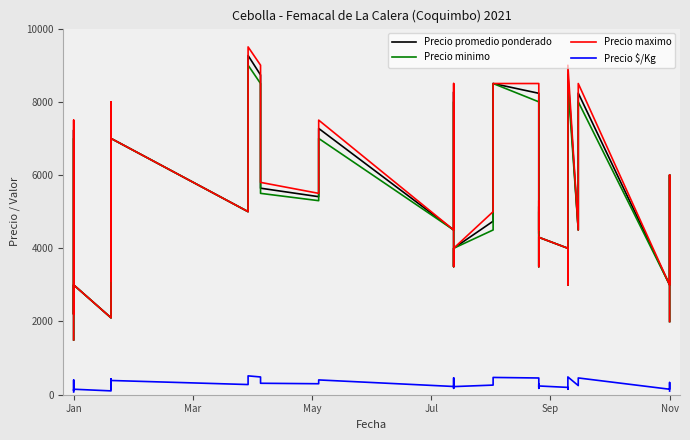

How many interior local valleys does the Precio maximo series have?

12